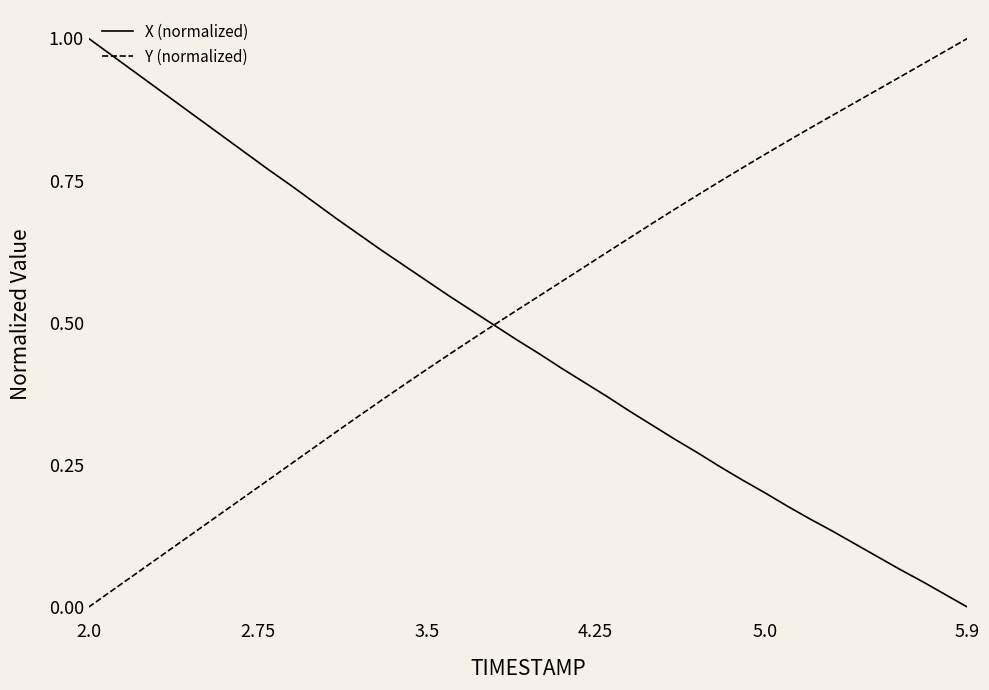

Which series has the largest total across all categories?

Y (normalized)